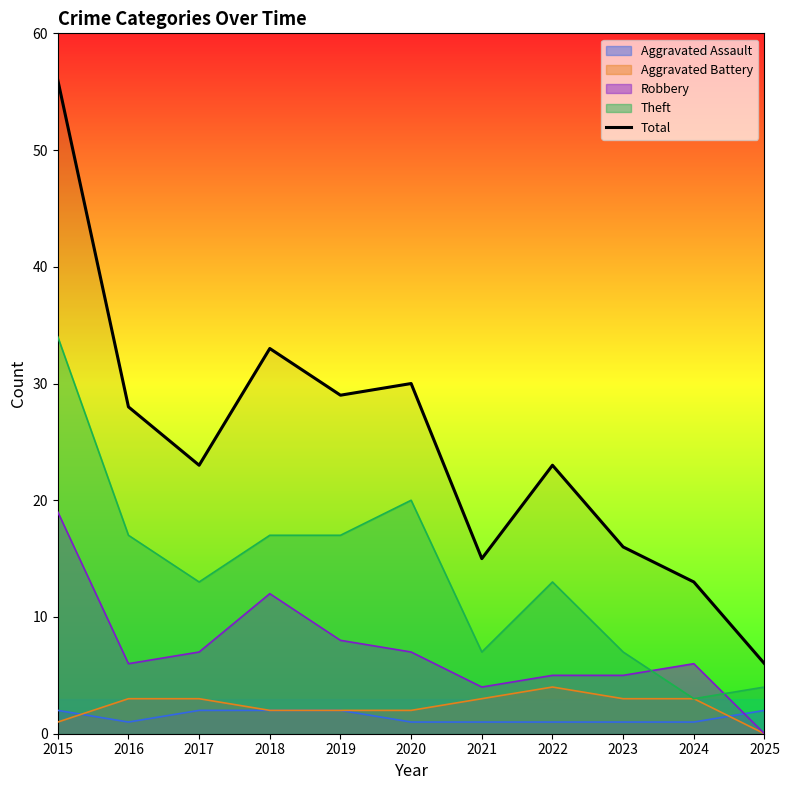

Is it true that the value at 2018 is 33?

True